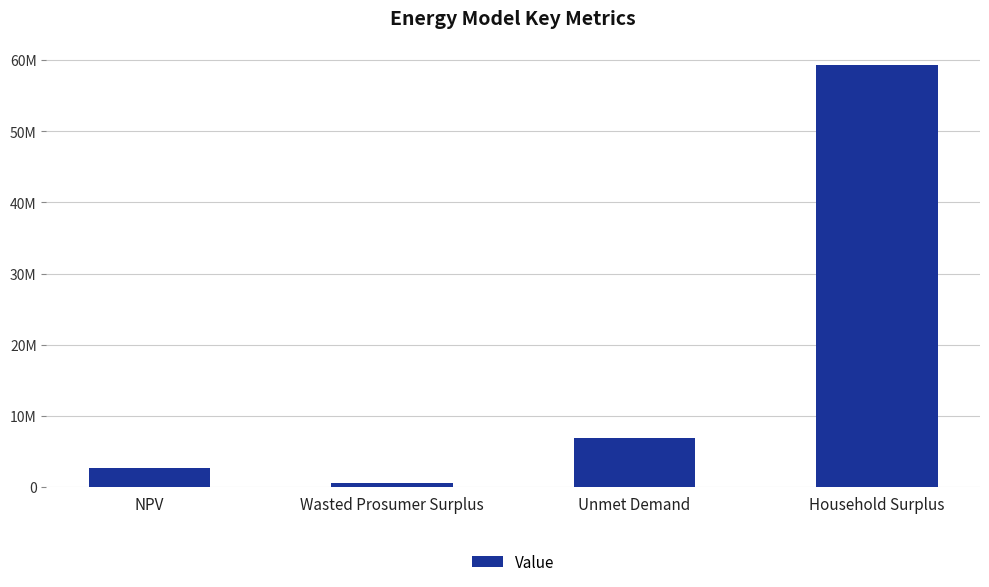

Rank the categories by value from highest to lowest.

Household Surplus, Unmet Demand, NPV, Wasted Prosumer Surplus